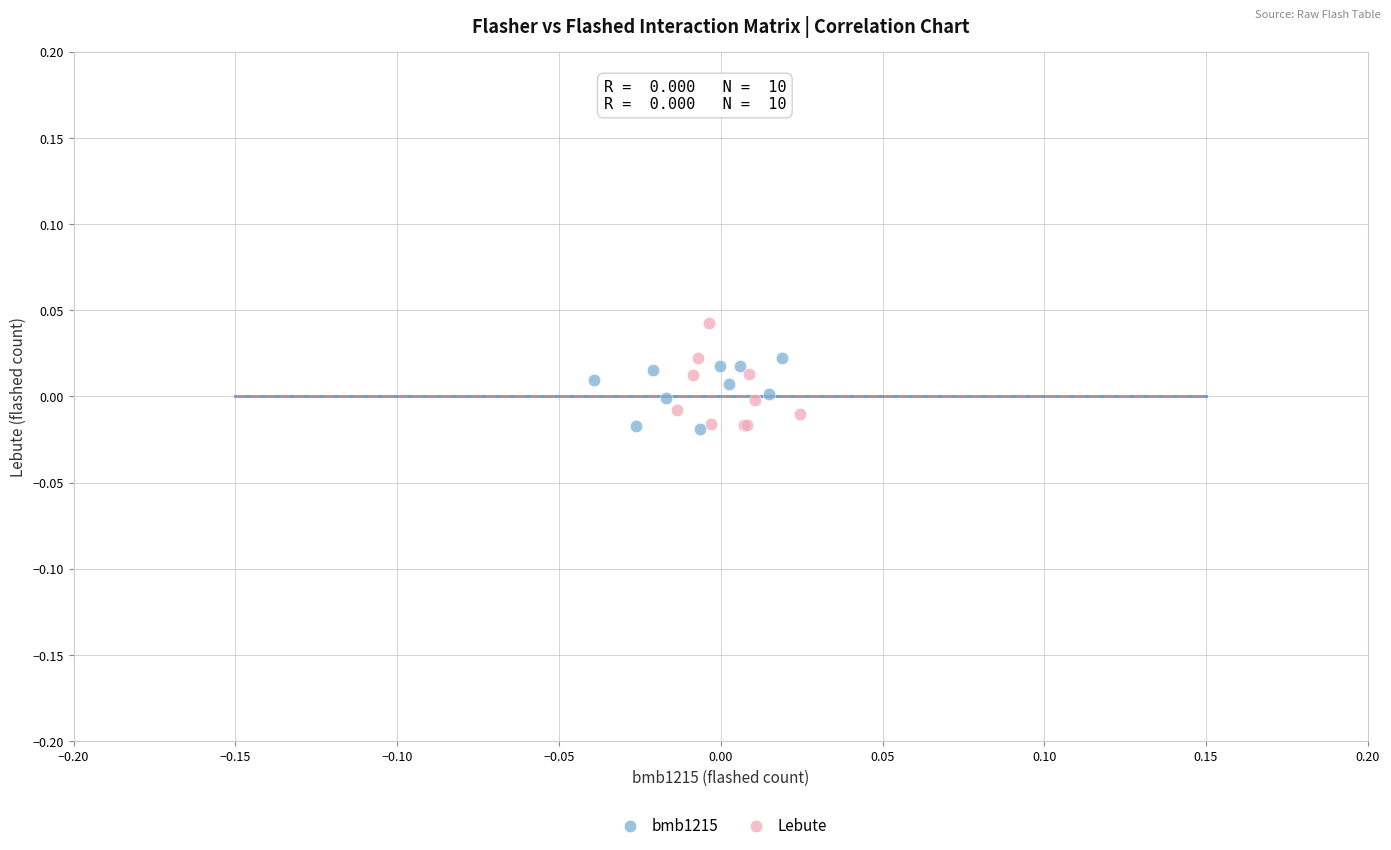

Which series has the widest spread of Y values?

Lebute